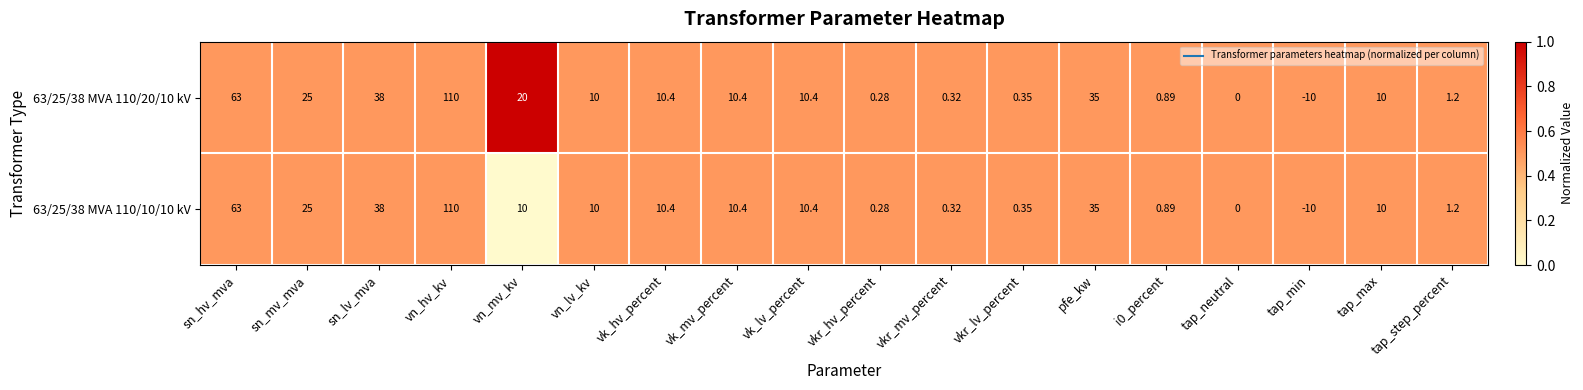

At which label does 63/25/38 MVA 110/10/10 kV first exceed 10?

sn_hv_mva